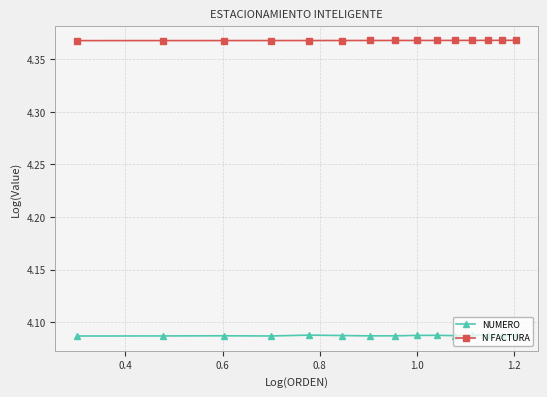

What are all the series names shown in the legend?

NUMERO, N FACTURA